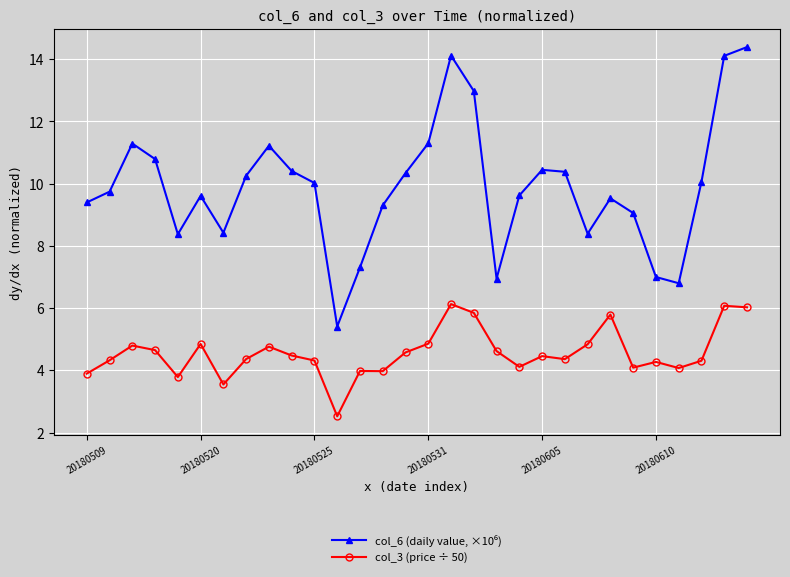

What is the average value of the col_3 (price ÷ 50) series?

4.6